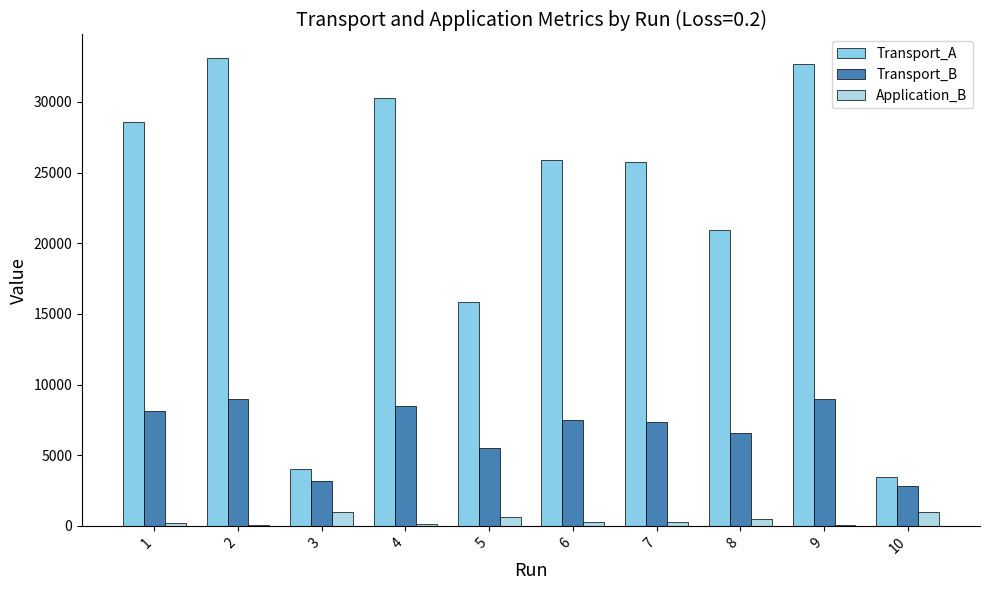

True or false: Transport_A has a value of 28540 at 1.

True